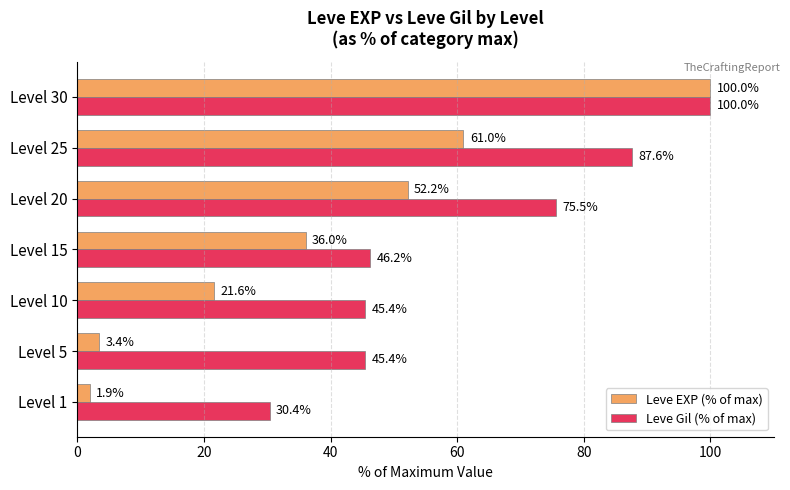

Which series has the largest total across all categories?

Leve Gil (% of max)